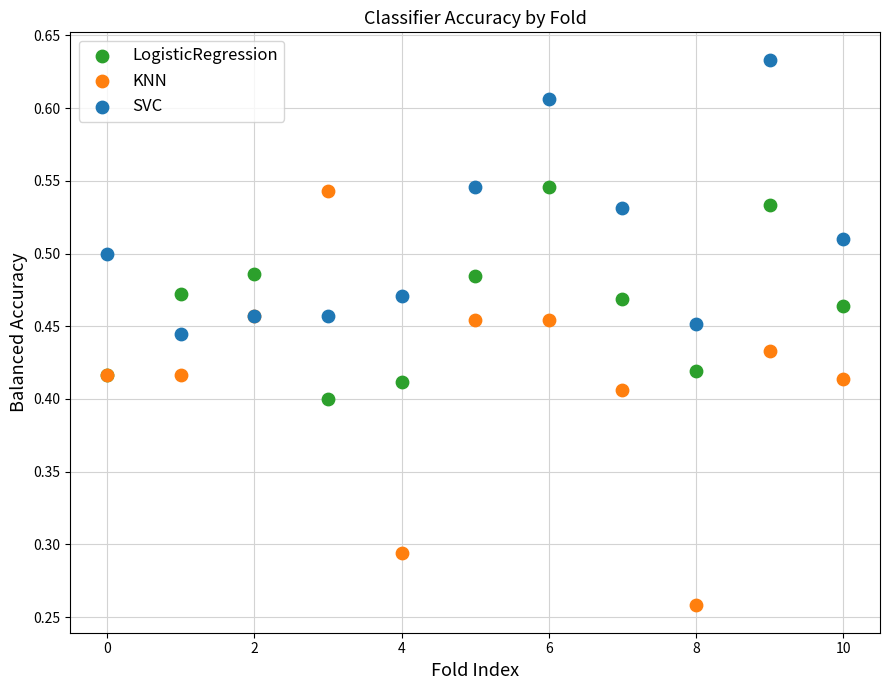

Which series contains the highest Y value?

SVC